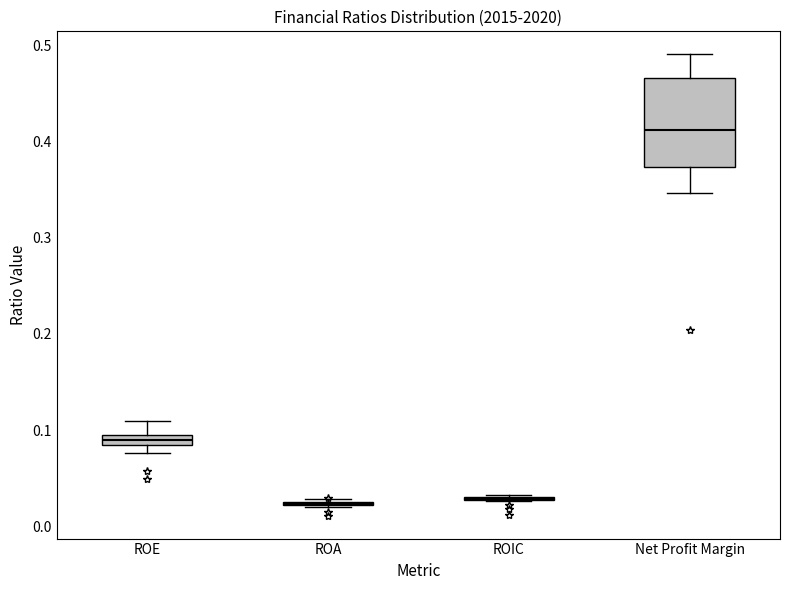

Comparing the boxes themselves (not the whiskers), which one is the tallest?

Net Profit Margin